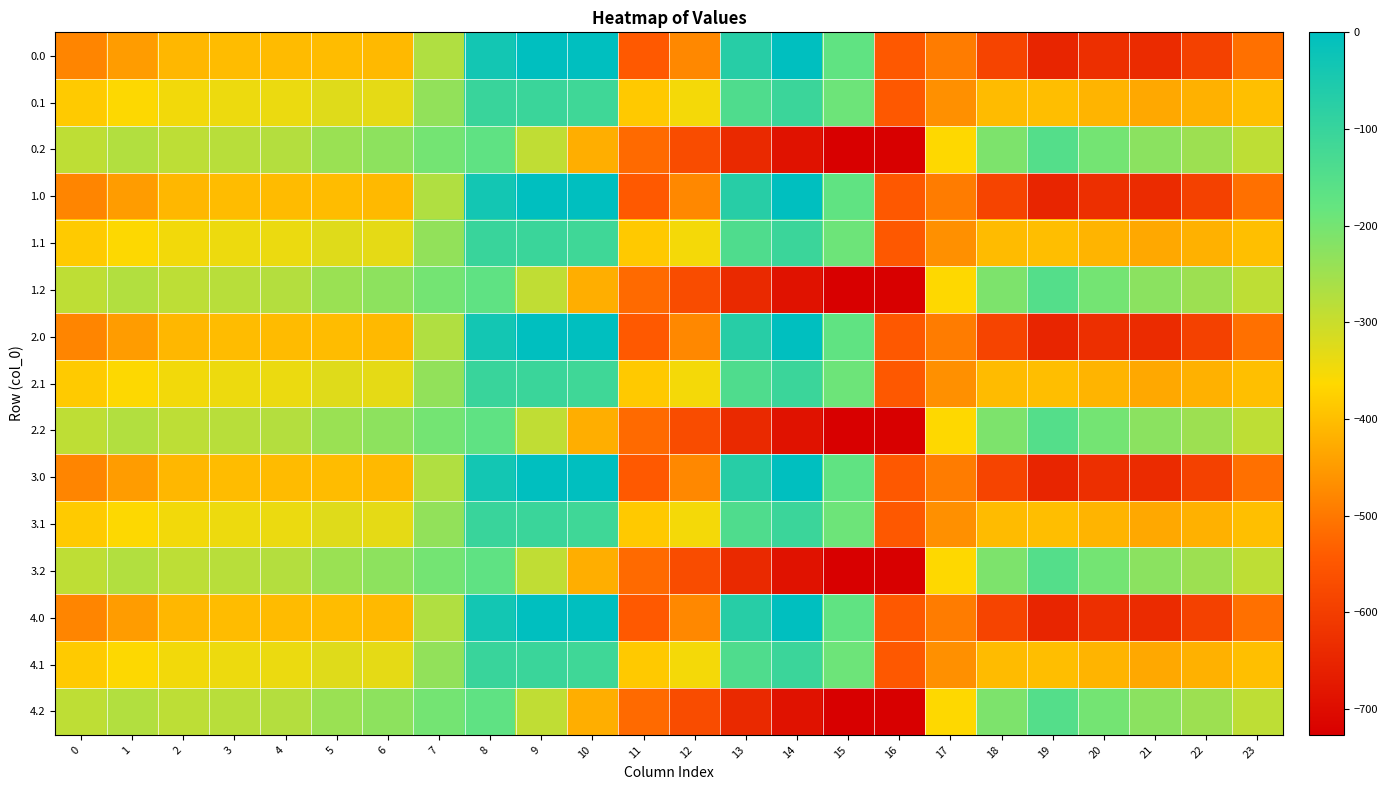

At 20, list the series in order from largest to smallest.

0.2, 1.2, 2.2, 3.2, 4.2, 0.1, 1.1, 2.1, 3.1, 4.1, 0.0, 1.0, 2.0, 3.0, 4.0